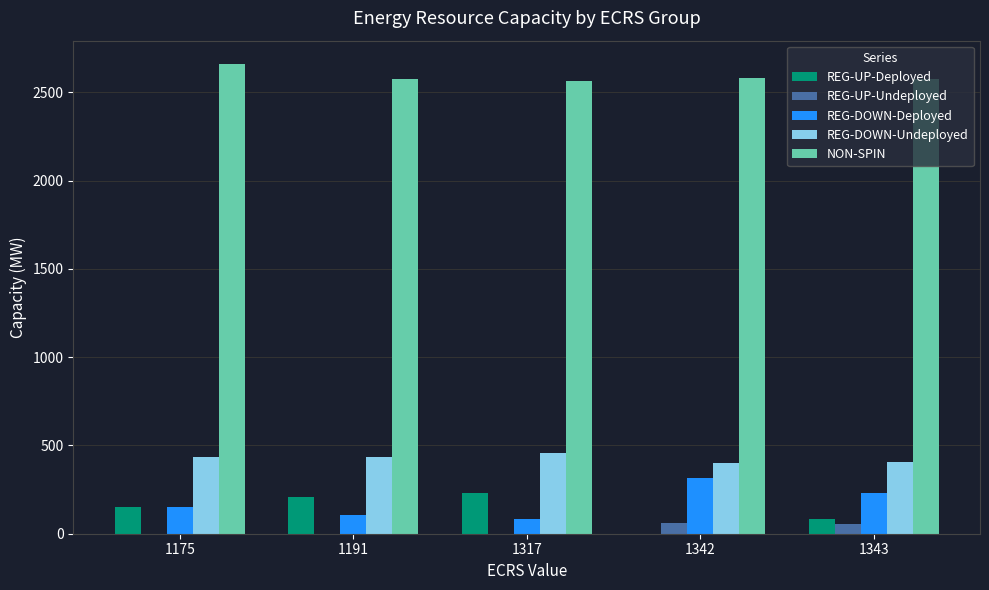

Read the REG-UP-Deployed value at 1175.

152.5